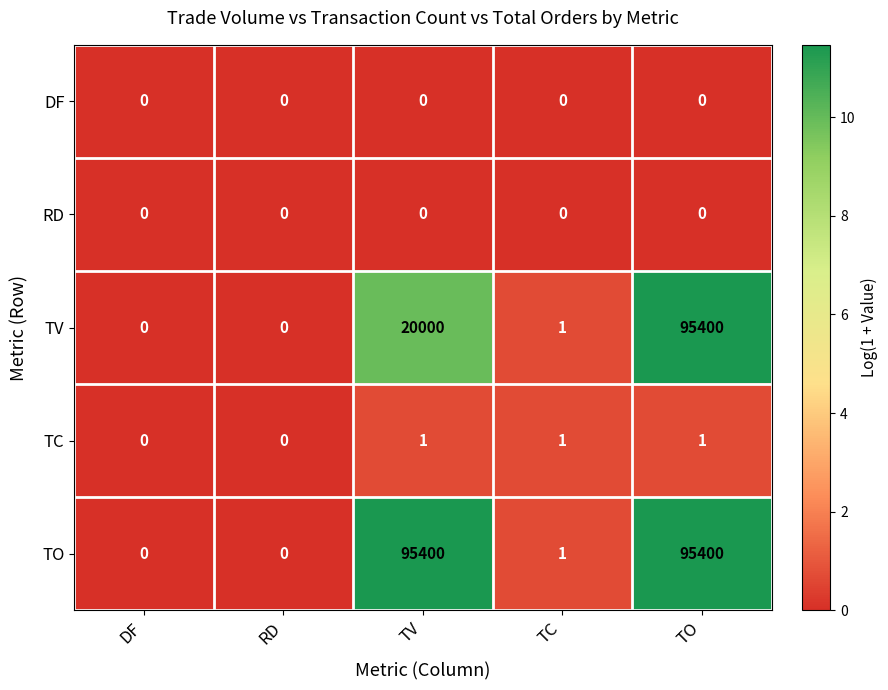

At which category is the sum across all series the highest?

TO